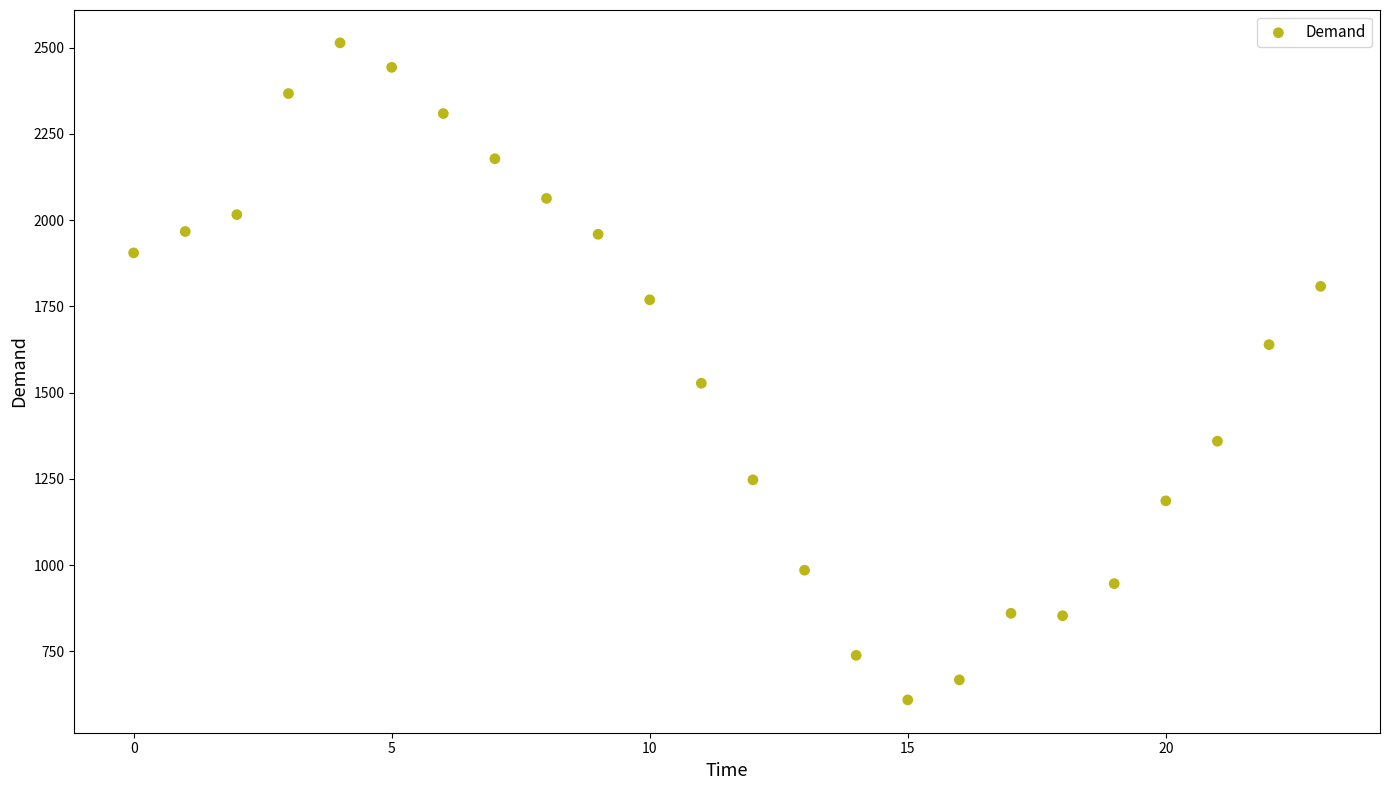

What Y value in the scatter plot is closest to 1561?

1527